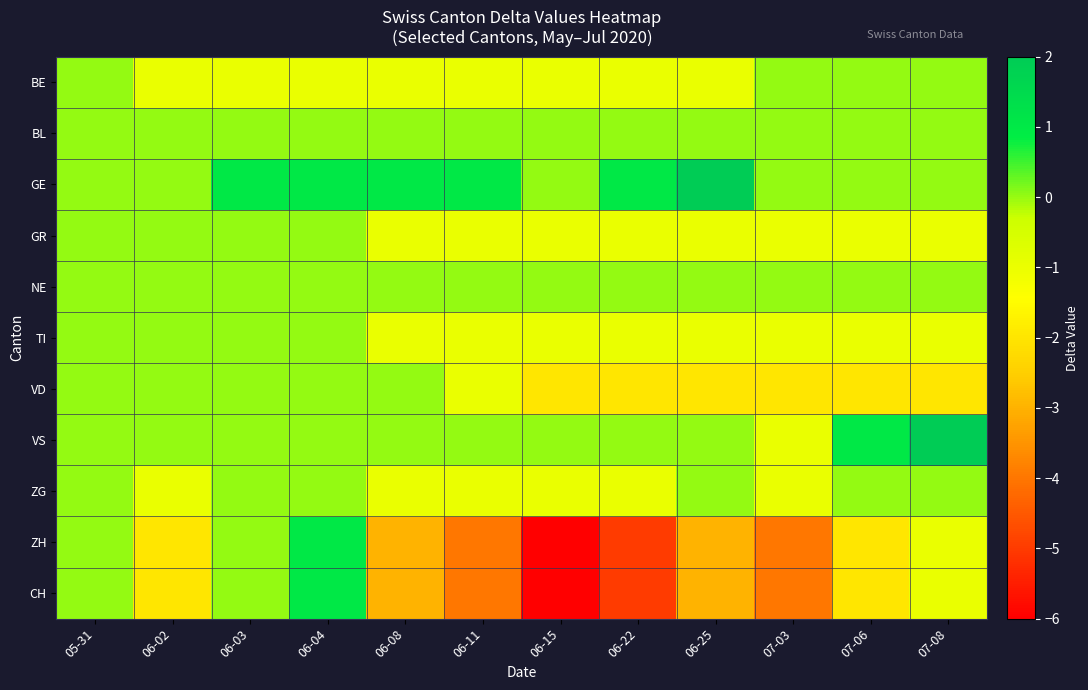

What is the spread (max minus min) of values at 07-06?

3